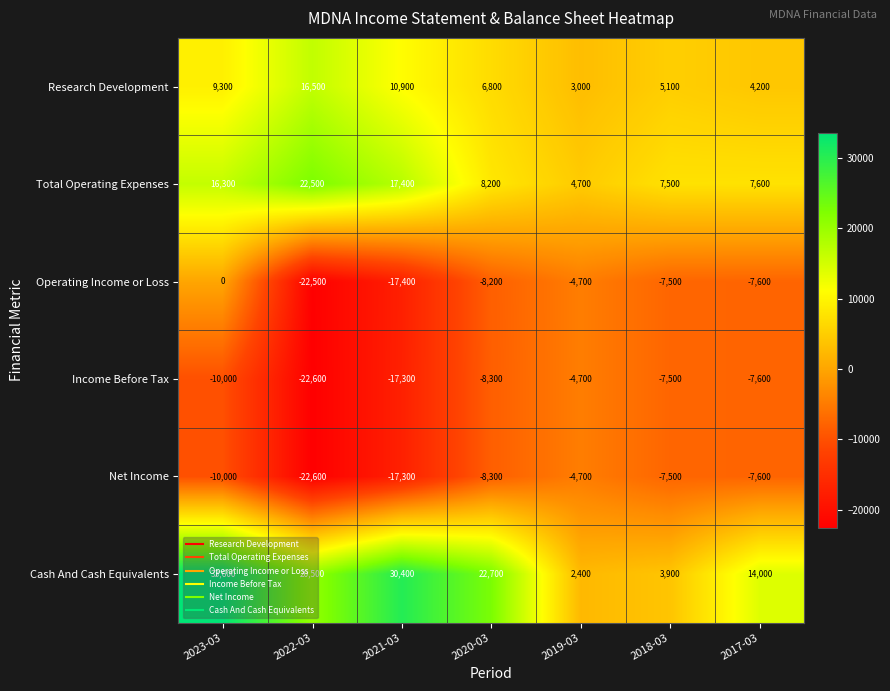

At which category does the chart reach its minimum across all series?

2022-03